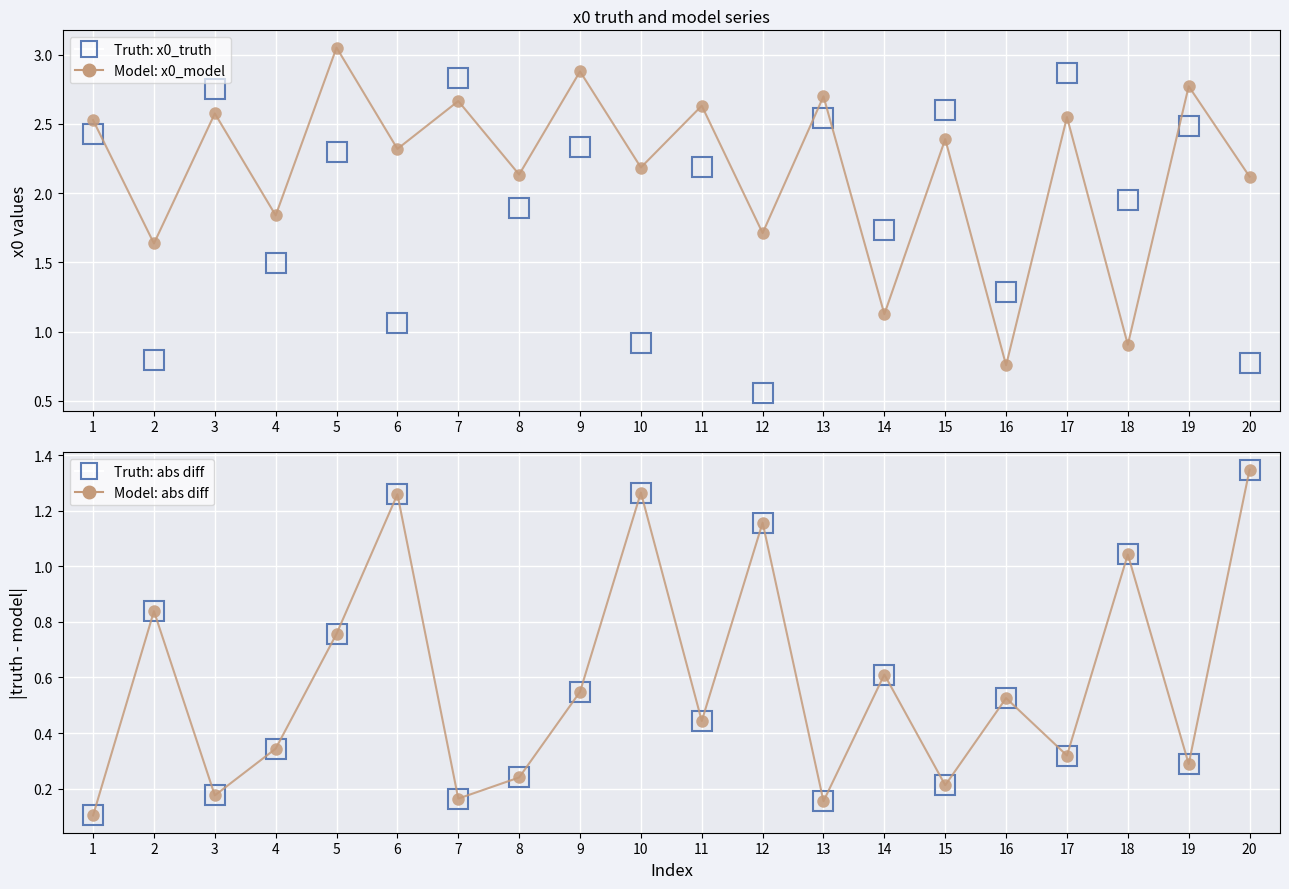

What is the sum of the Truth: x0_truth values at 16 and 4?

2.8